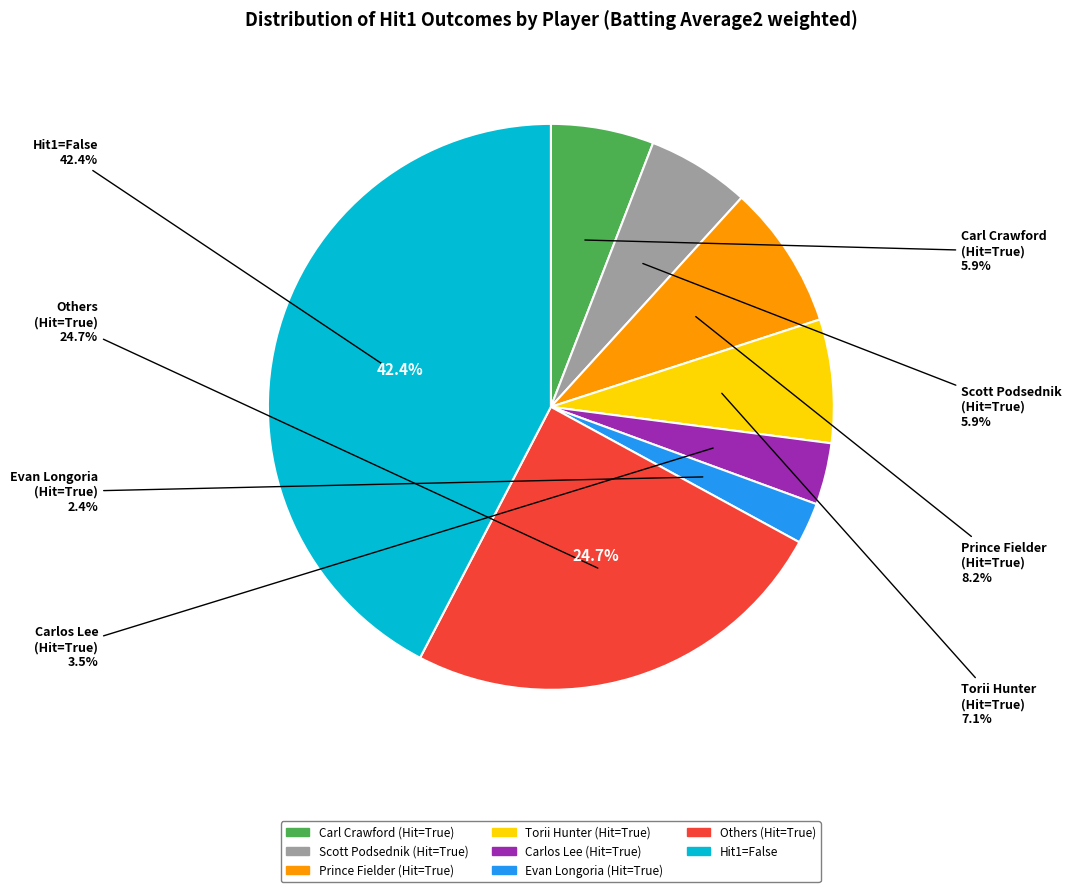

Which category accounts for the majority?

True